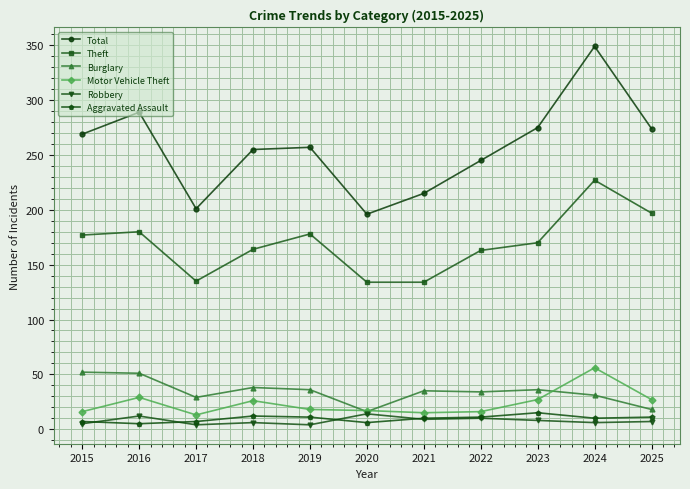

The value of Robbery at 2016 is 12. True or false?

True